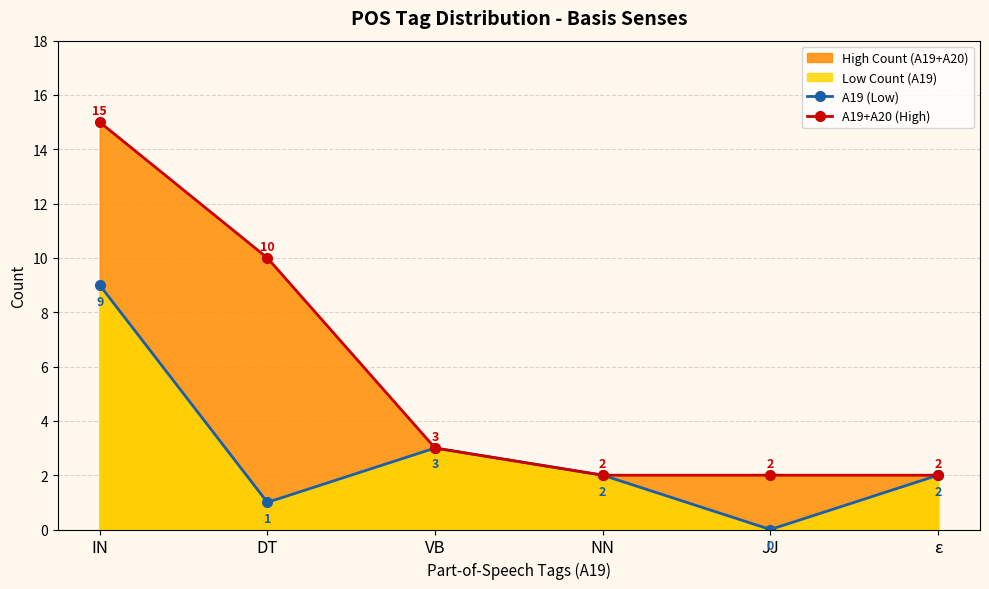

Which has a higher value, JJ or VB?

VB